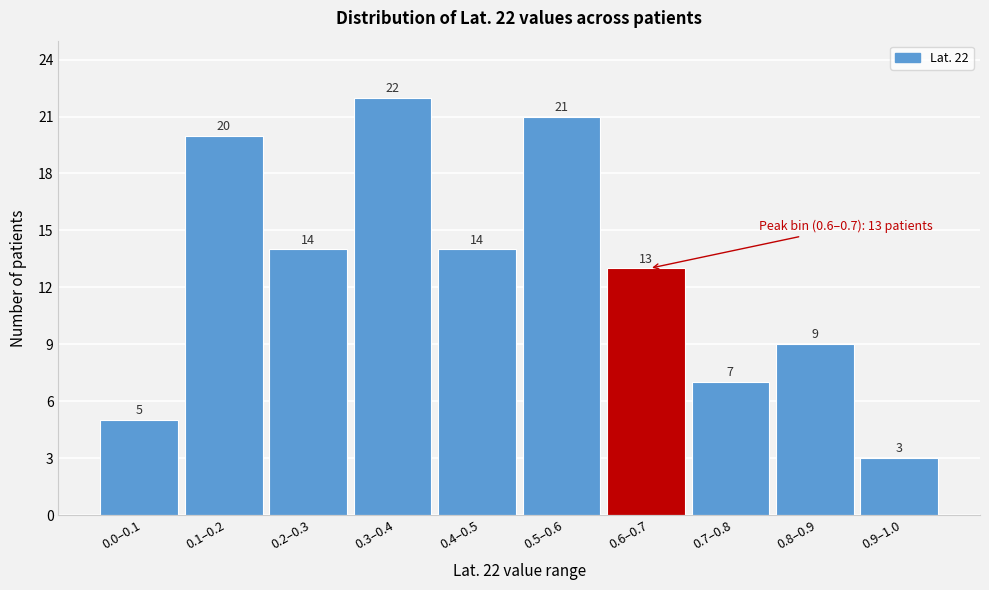

Reading right to left, list all the values displayed in this chart.

3	9	7	13	21	14	22	14	20	5